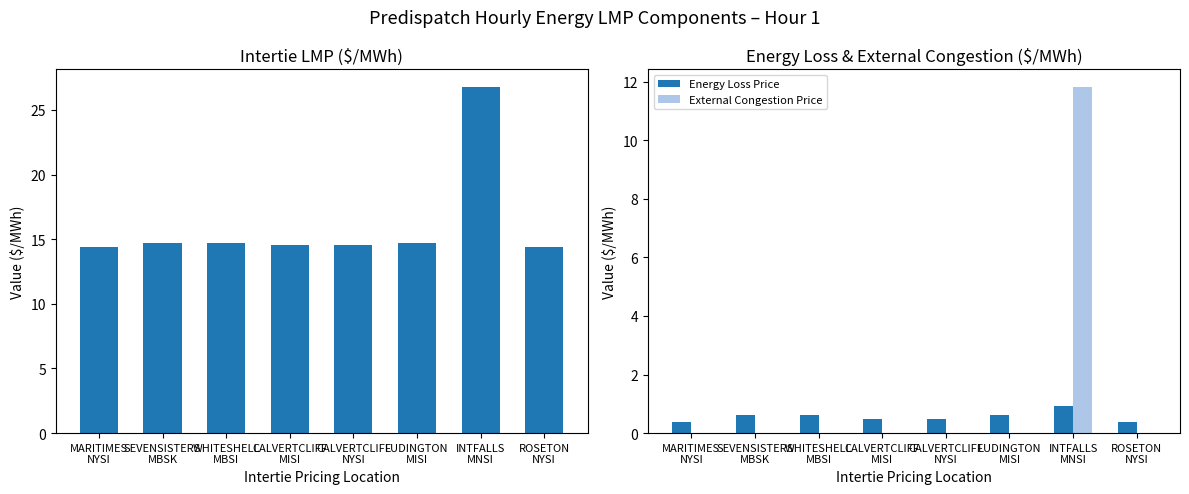

The value of Intertie LMP at CALVERTCLIFF
MISI is 14.6. True or false?

True